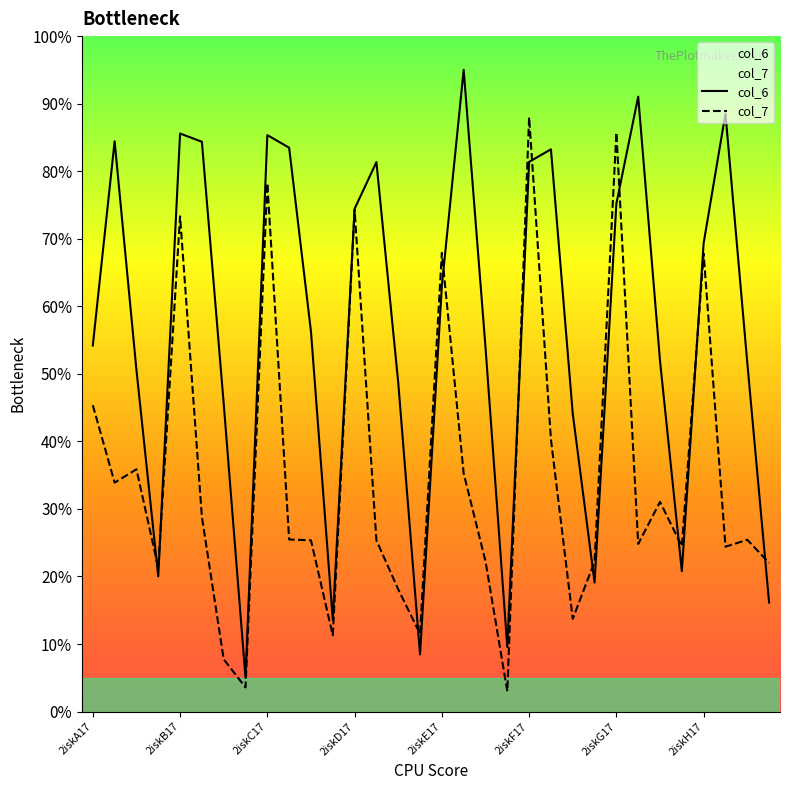

What position from the left is 25?

26